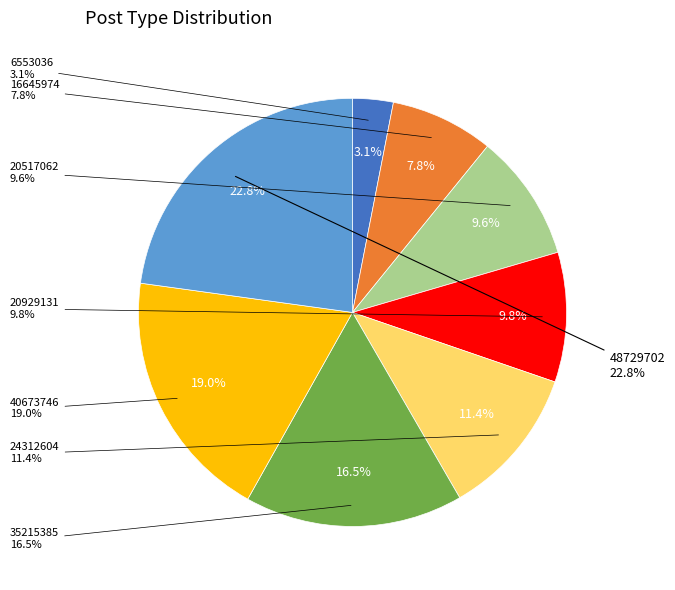

Is it true that 16645974 is 18% of the pie?

False